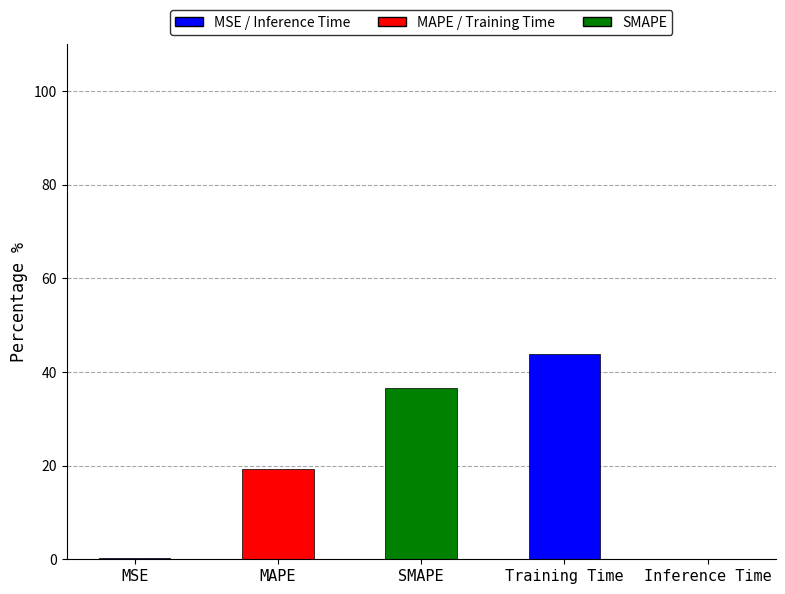

The value at Training Time is 70.9. True or false?

False